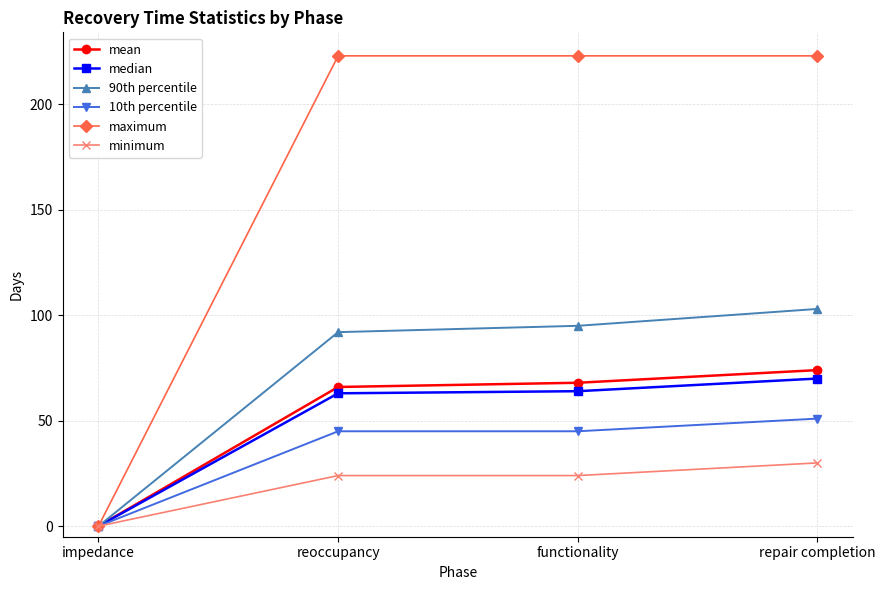

What is the spread (max minus min) of values at reoccupancy?

199